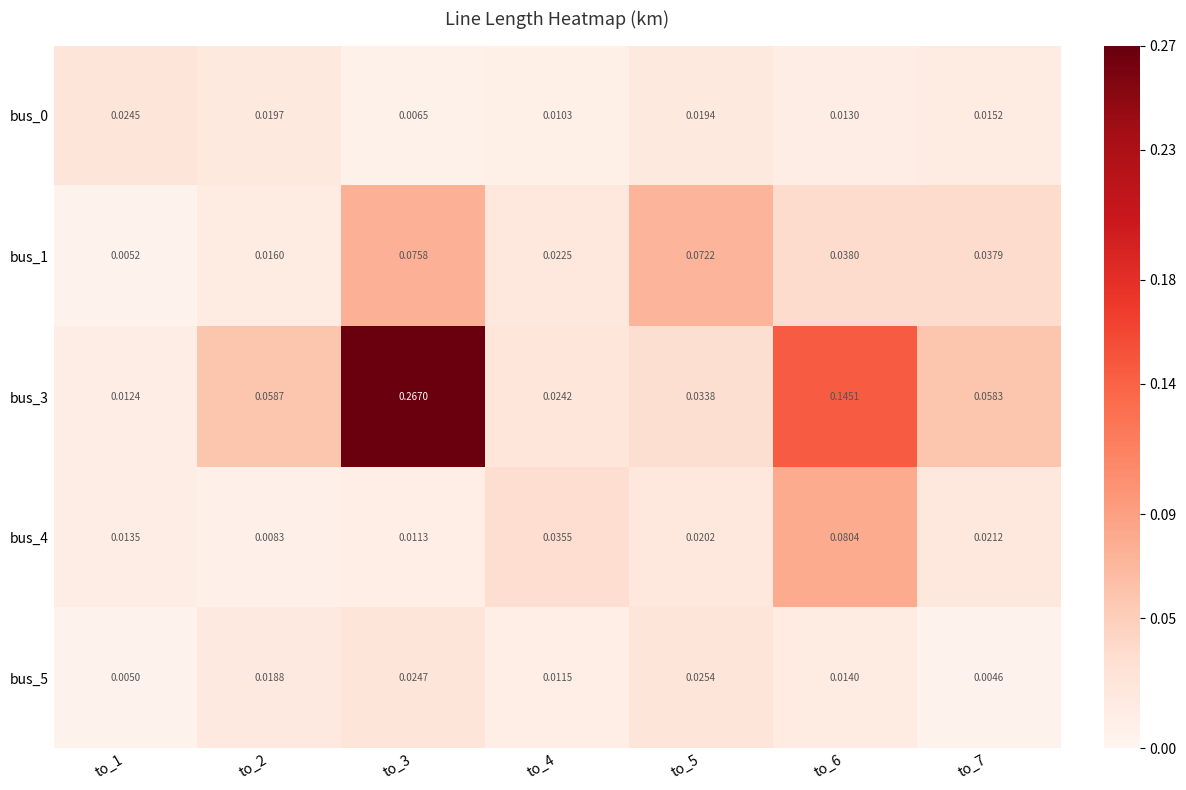

Which series has the widest spread of values?

bus_3